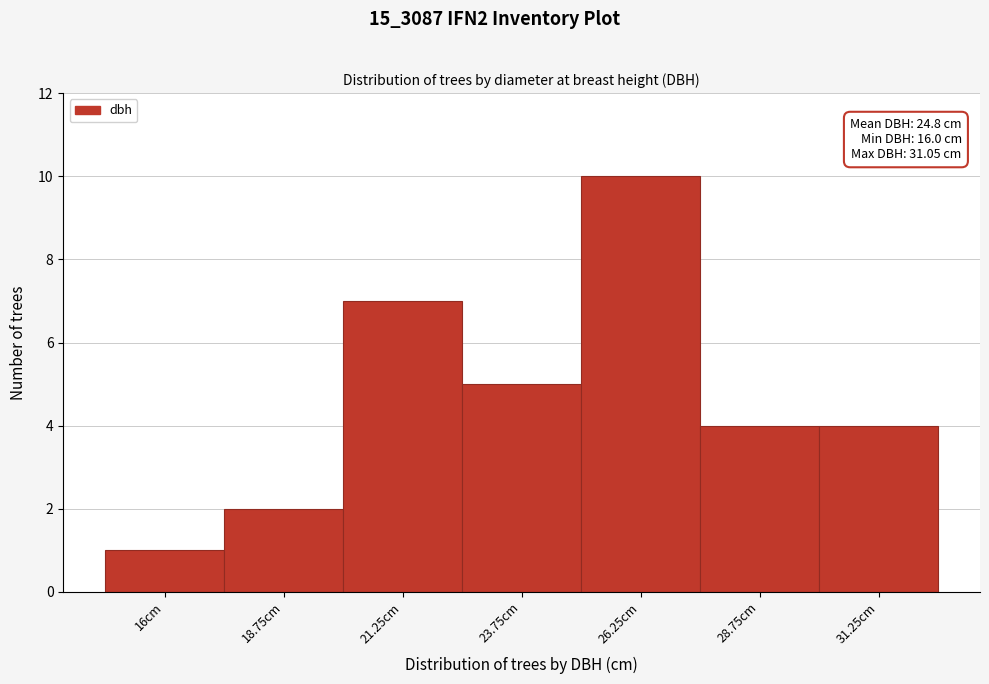

Reading left to right, extract all data points from this chart.

1	2	7	5	10	4	4